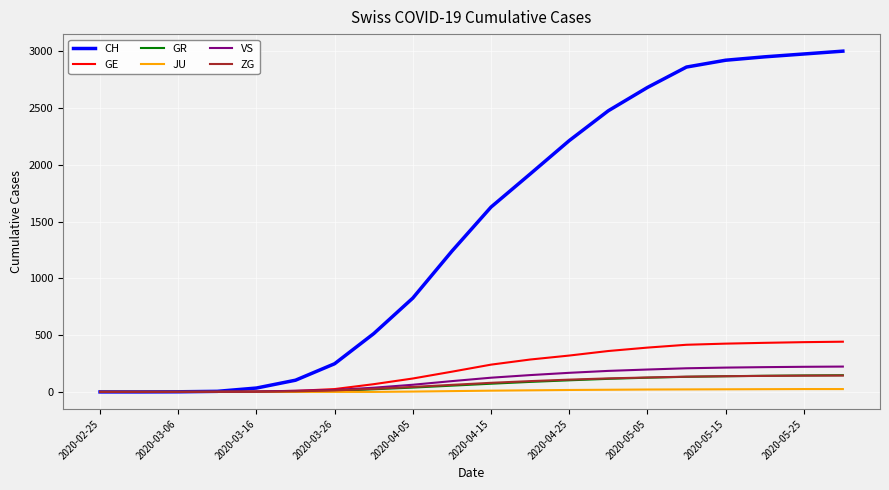

What is the maximum value for GE?

442